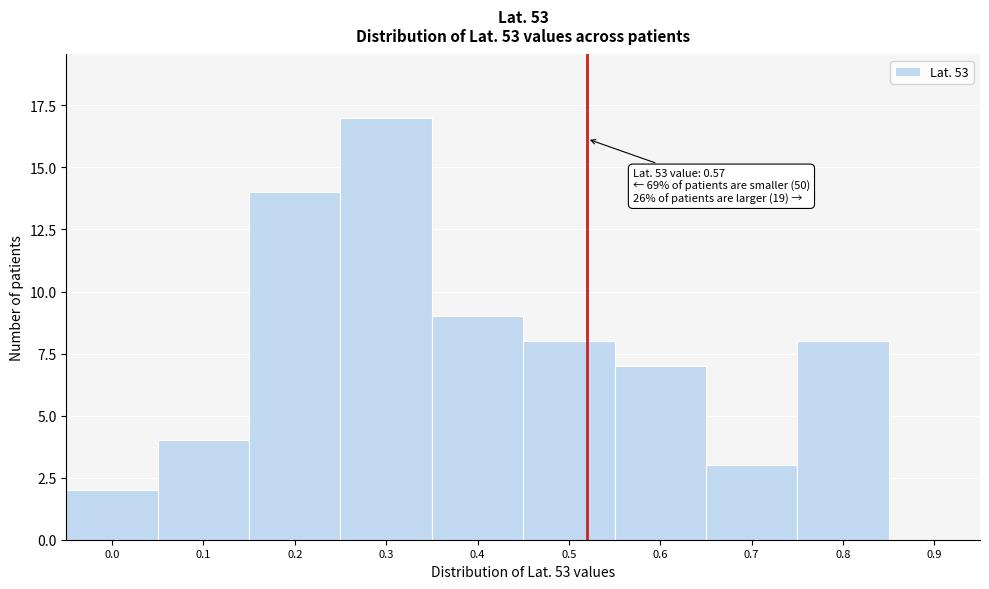

Reading right to left, list all the values displayed in this chart.

0.9=0	0.8=8	0.7=3	0.6=7	0.5=8	0.4=9	0.3=17	0.2=14	0.1=4	0.0=2